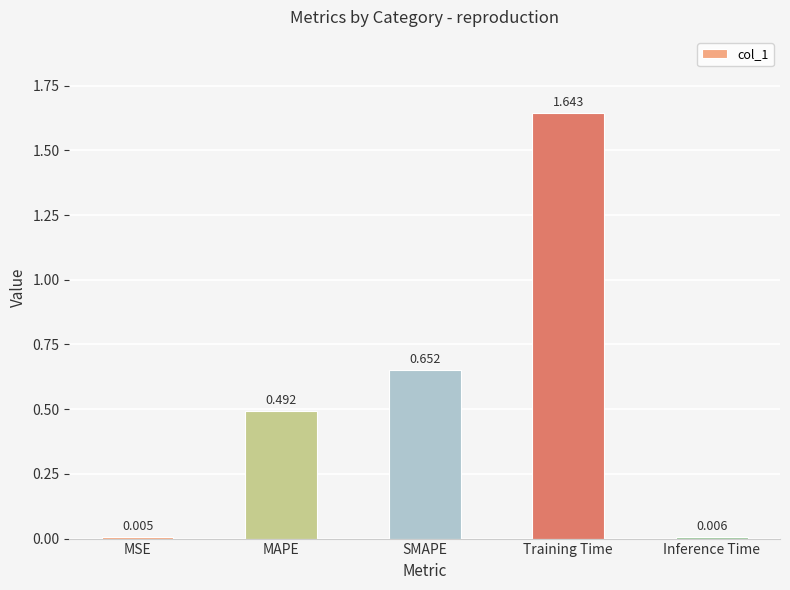

Which has a higher value, MSE or SMAPE?

SMAPE